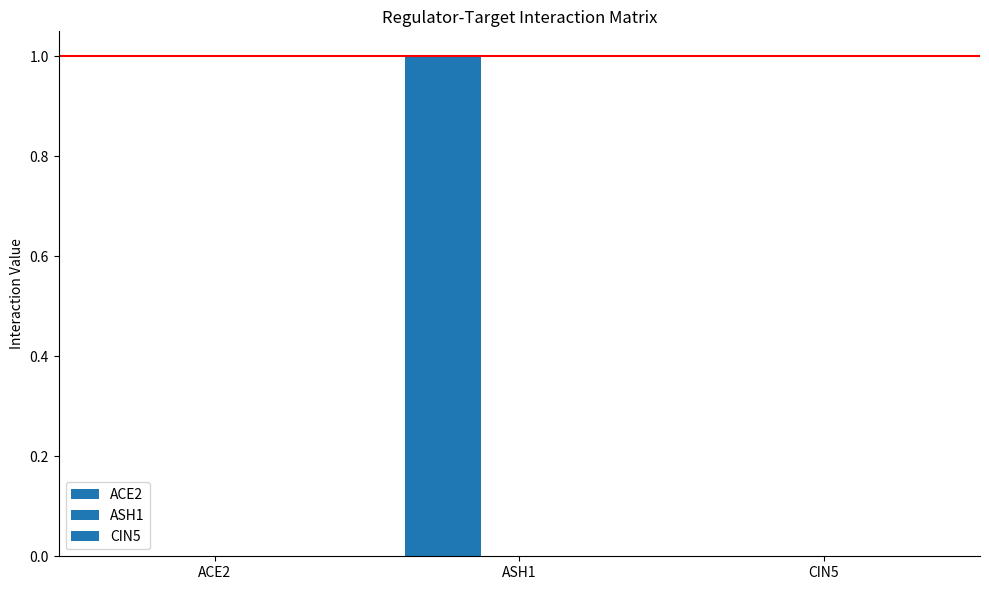

How many categories are shown in the chart?

3